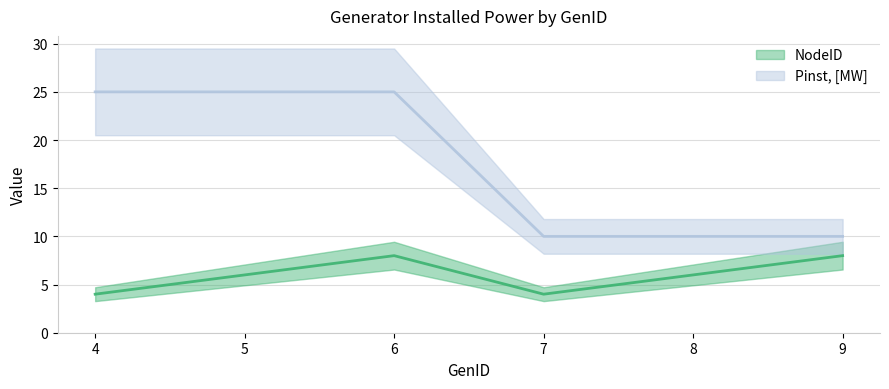

The NodeID series shows 6 at 8. True or false?

True